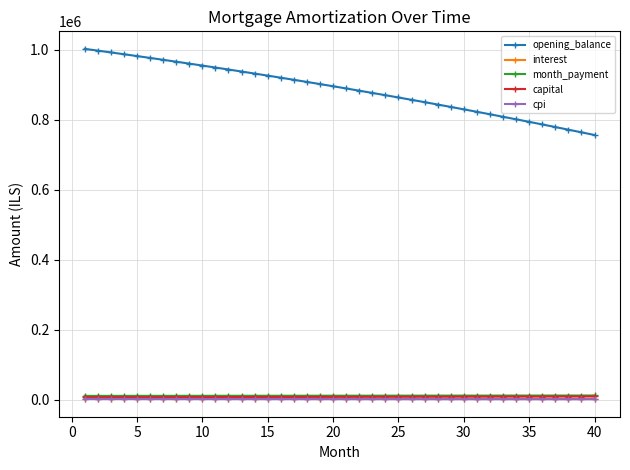

At how many categories does at least one series exceed 547927?

40